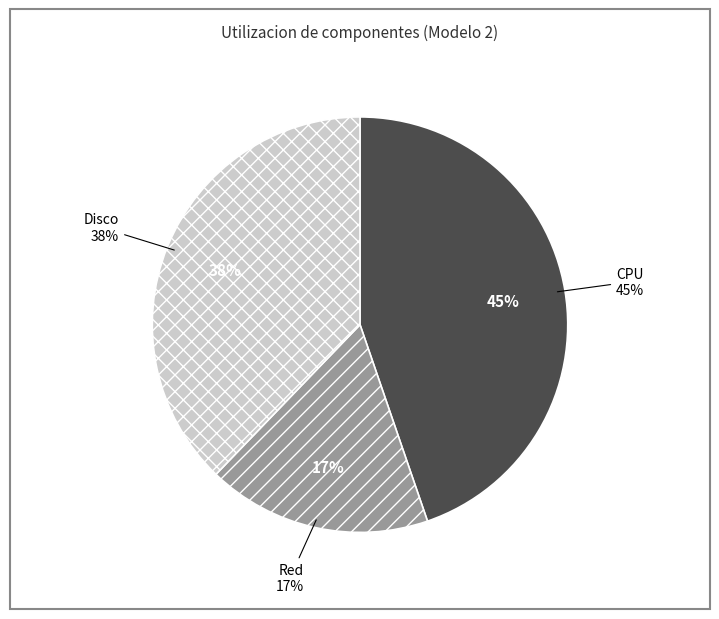

Which category has the smallest portion of the pie?

Red